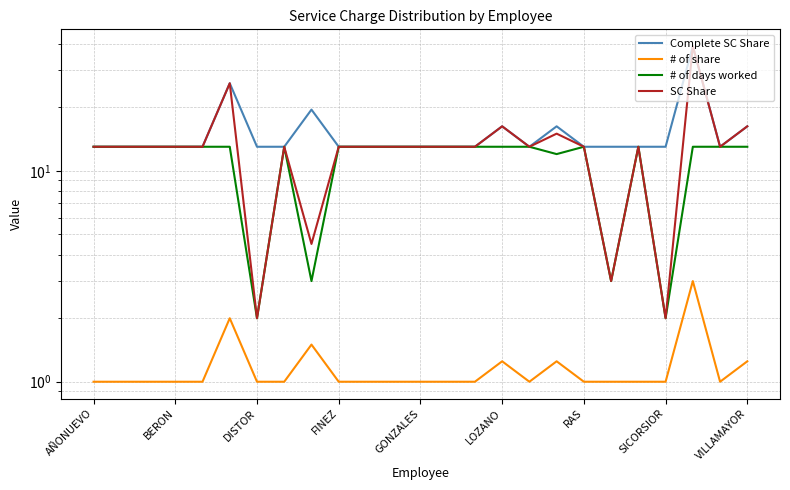

What is the label of the 9th point from the right?

16